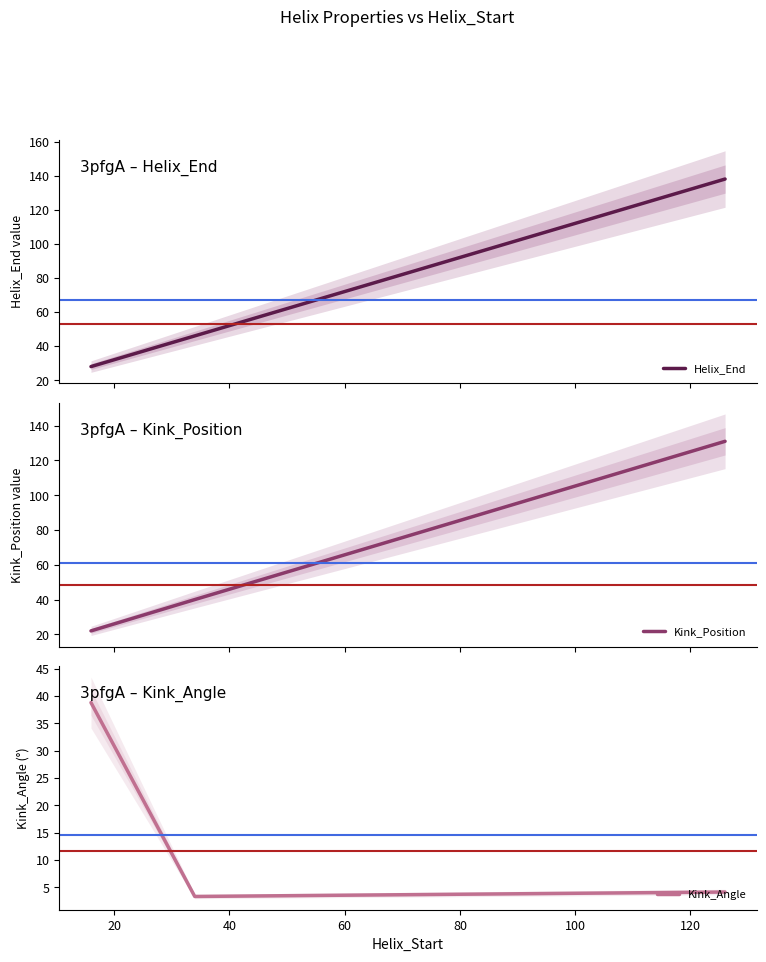

What is the lowest value of the Helix_End series?

28